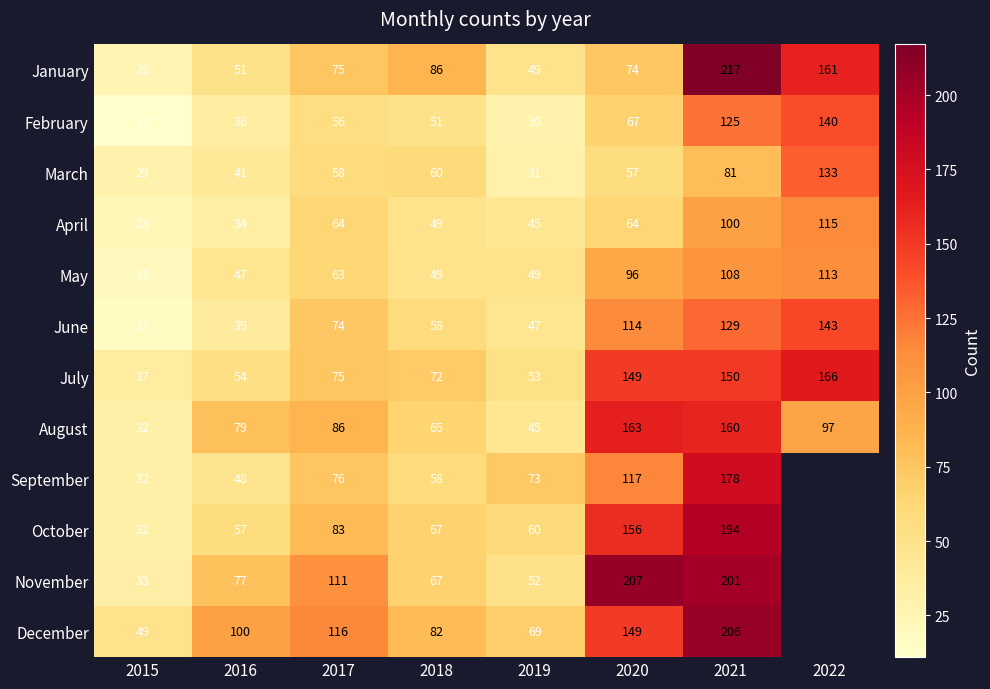

What is the approximate value of February at 2019, to the nearest 50?

50